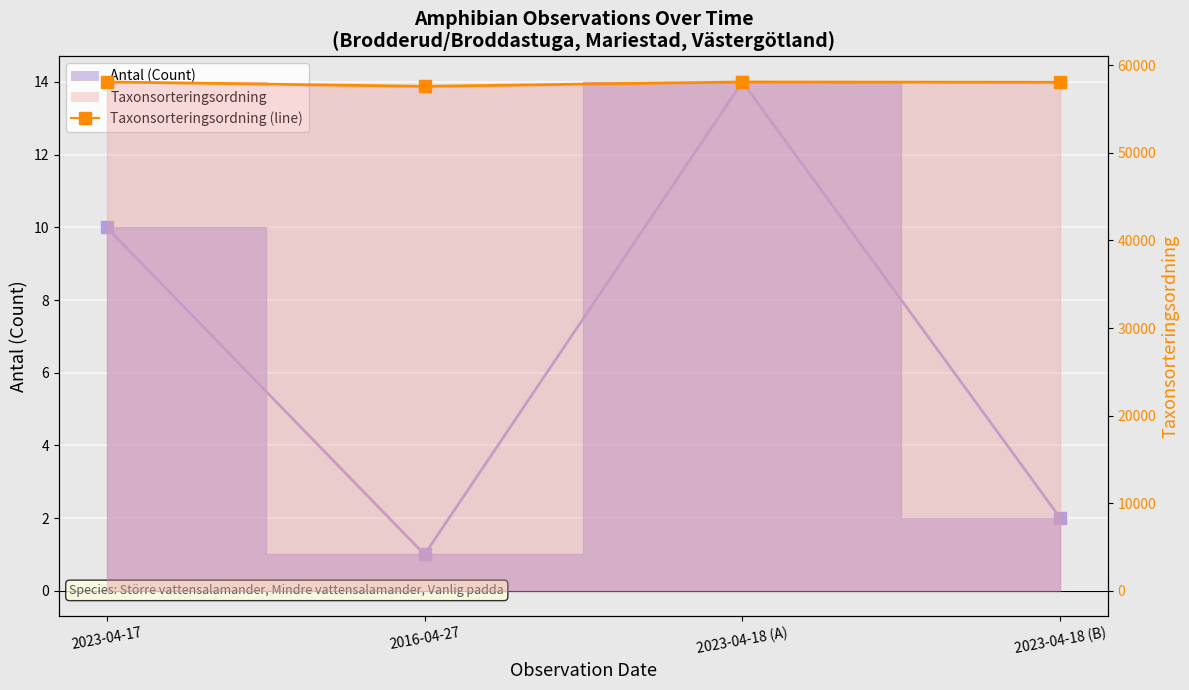

How many points are lower than both their immediate neighbors (excluding endpoints)?

1